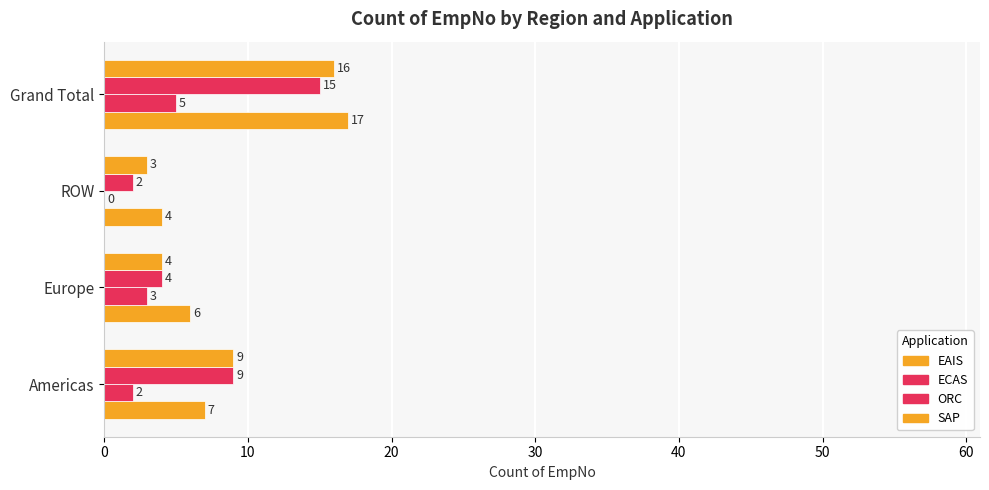

Count the number of categories in the chart.

4